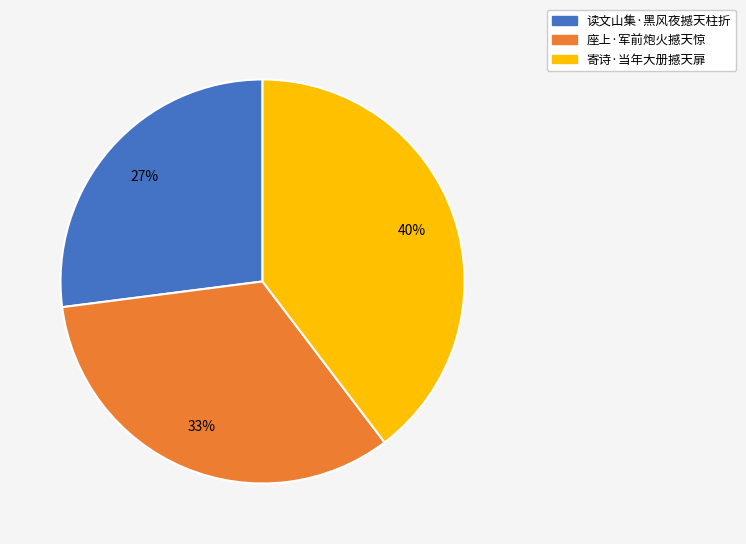

True or false: 读文山集·黑风夜撼天柱折 accounts for 27% of the total.

True